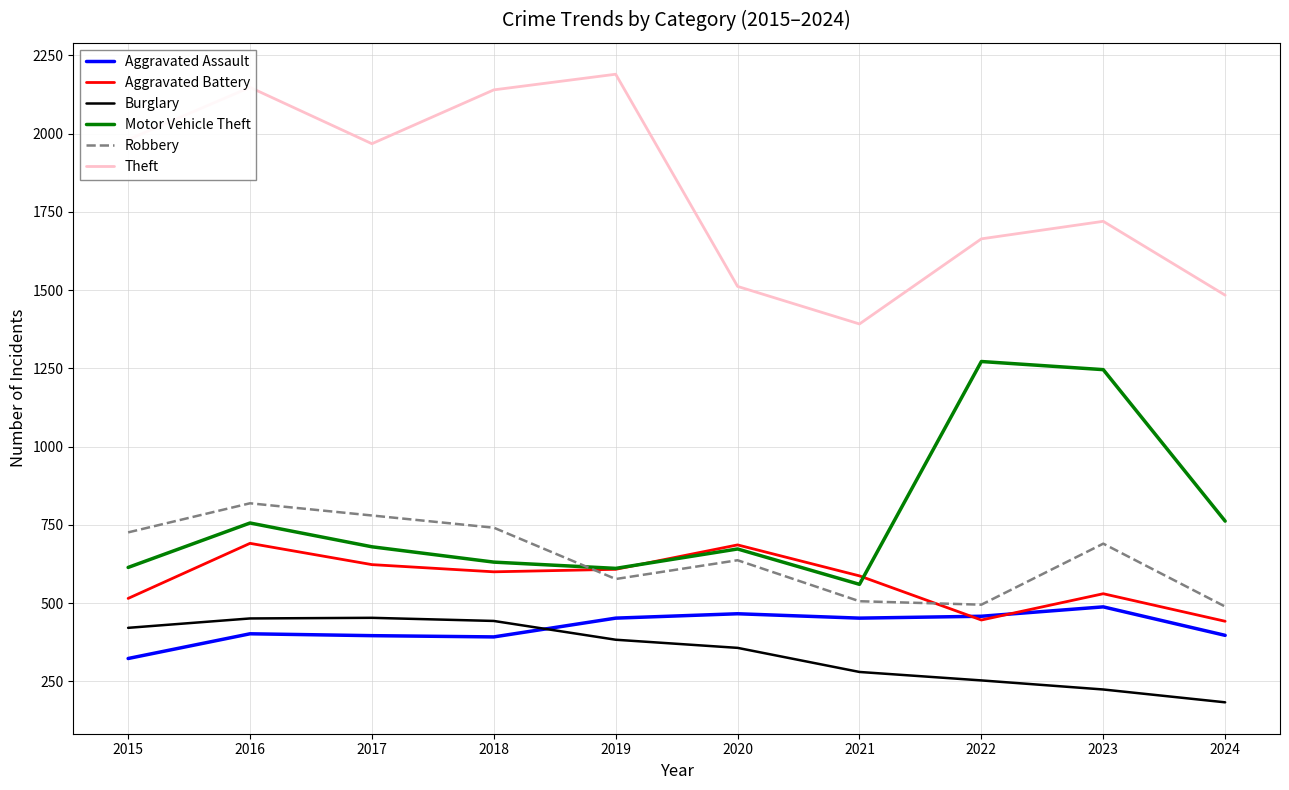

The Aggravated Assault series shows 452 at 2021. True or false?

True